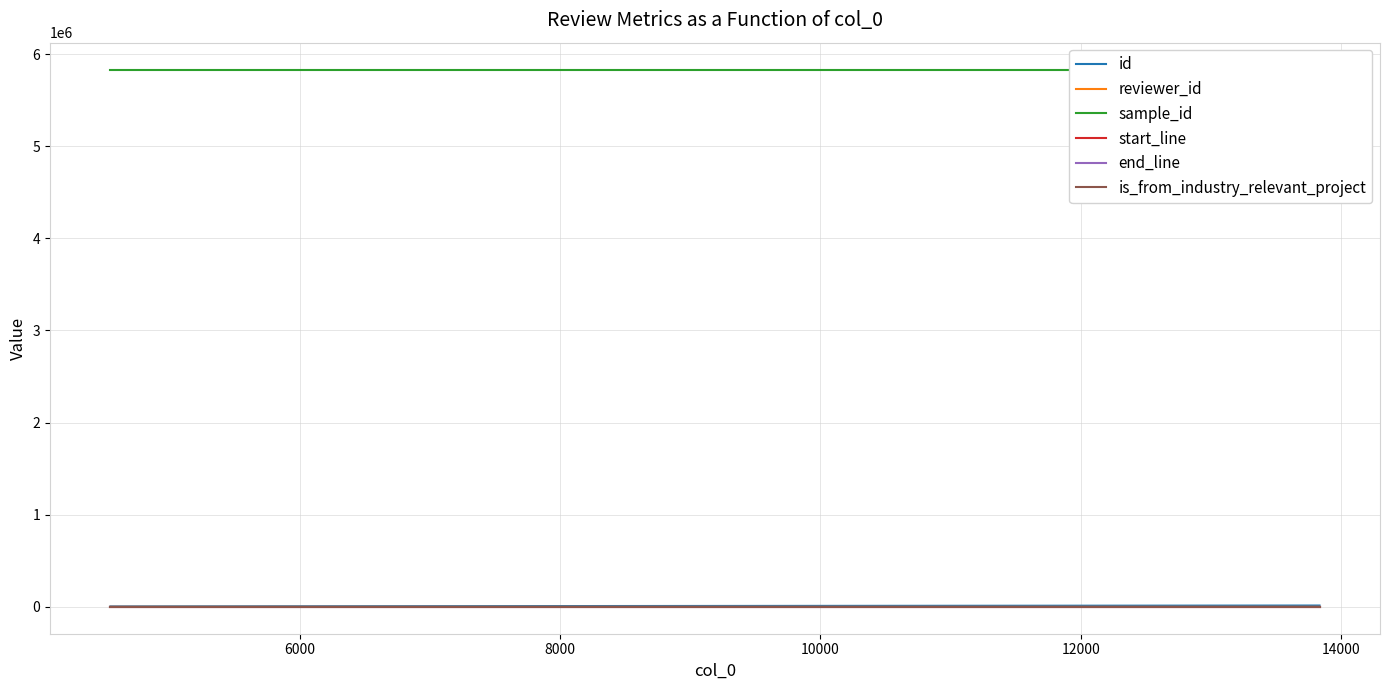

Which series has the largest range (max minus min)?

id